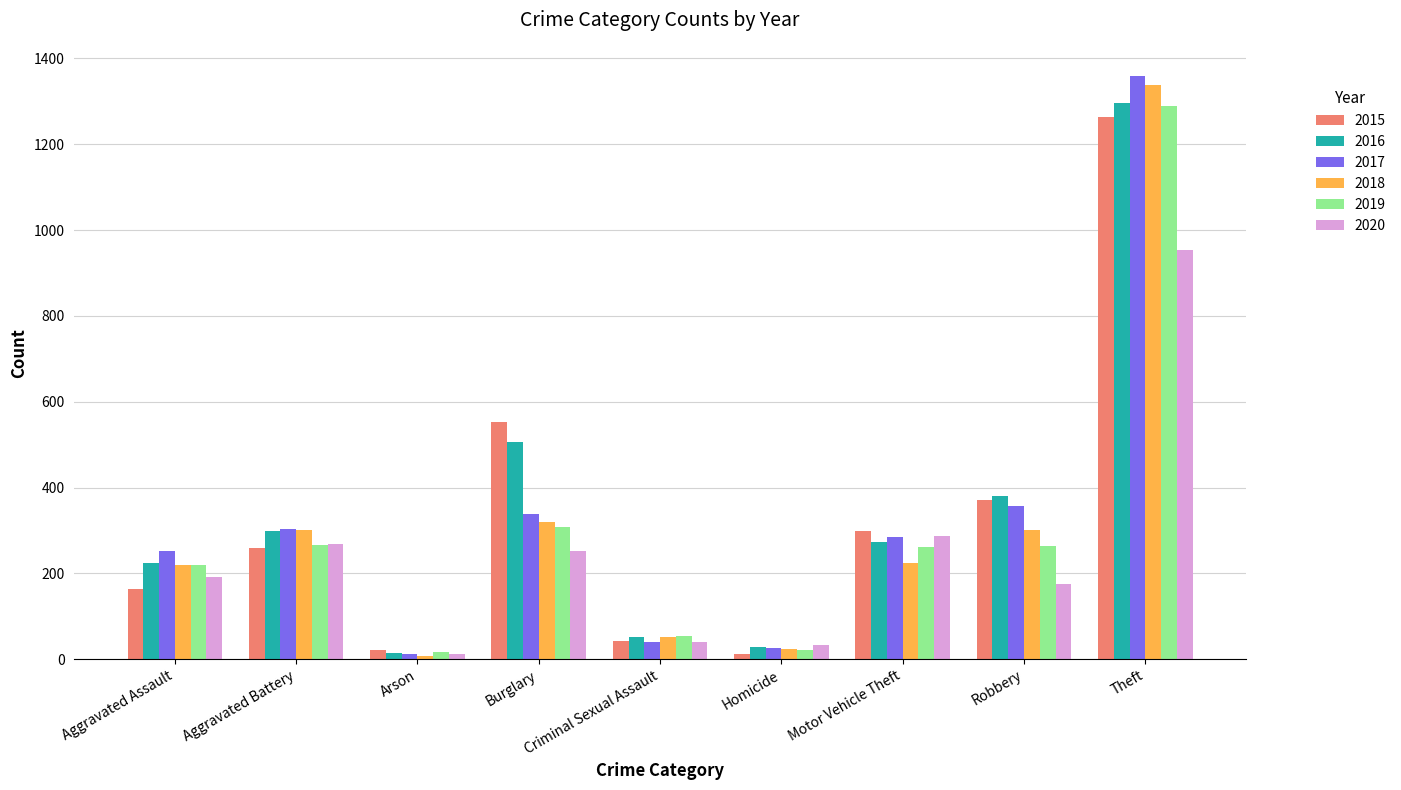

What is the average value of the 2015 series?

332